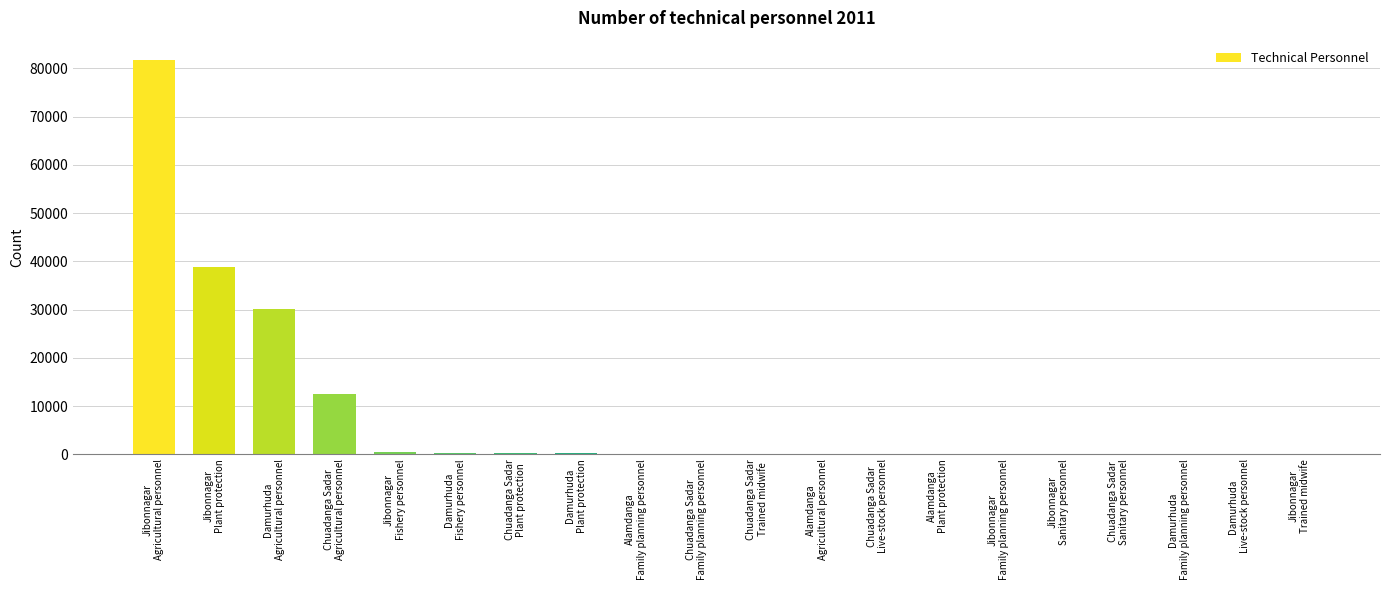

What is the greatest value displayed?

81646